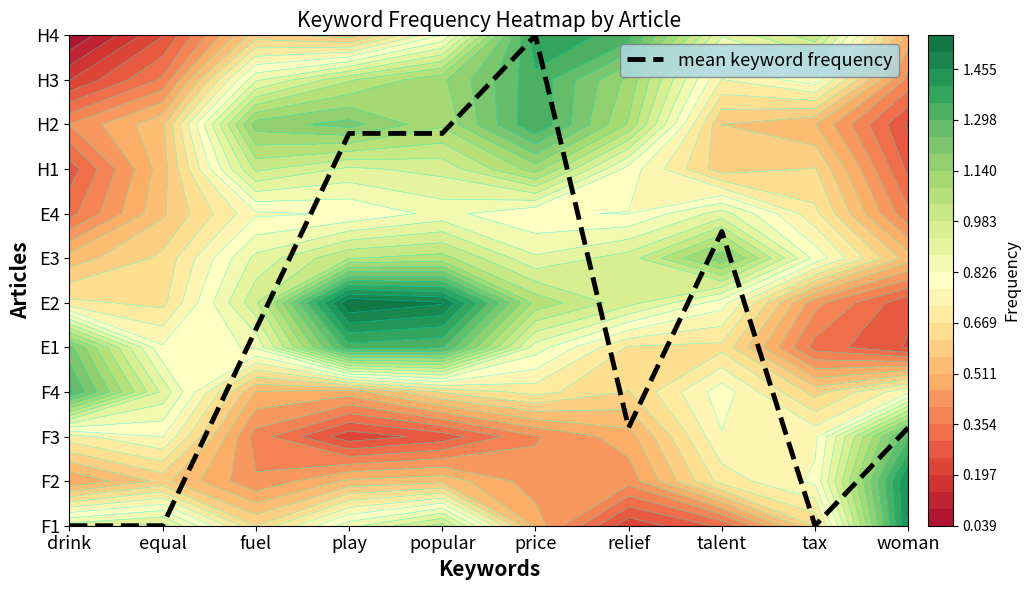

Which label corresponds to the smallest value in the chart?

drink